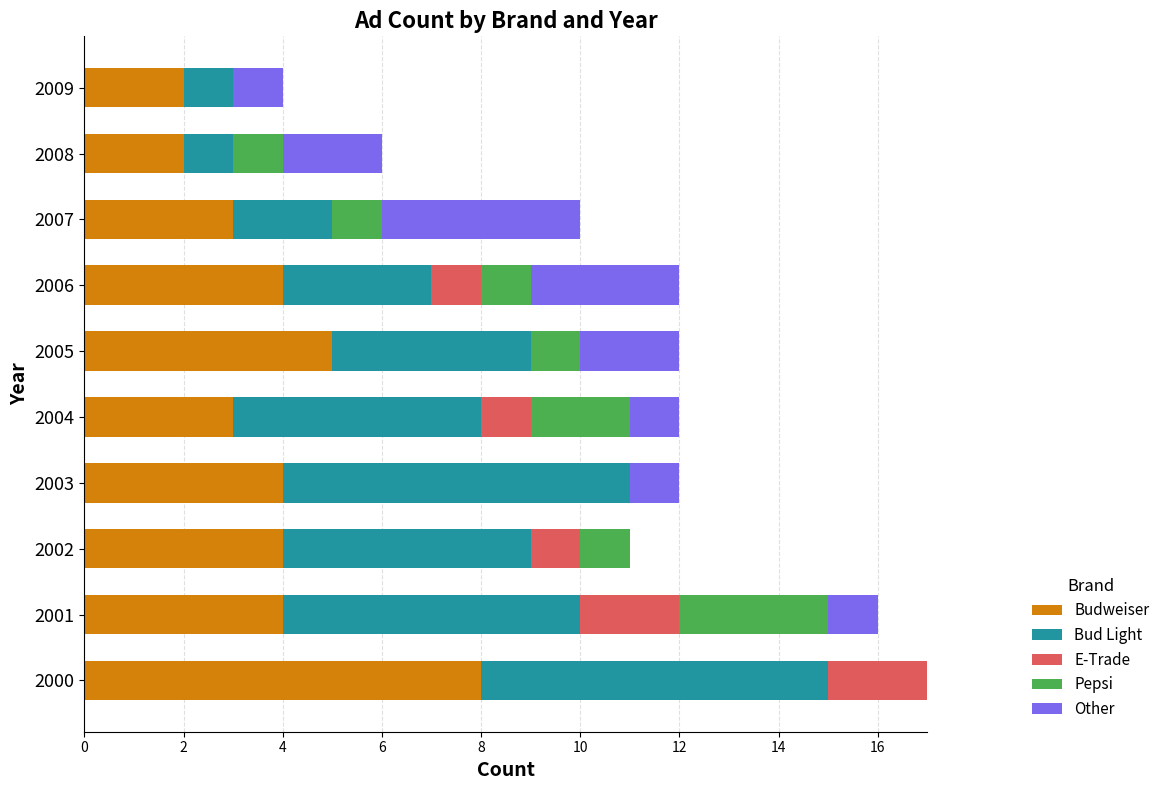

What is the sum of all Budweiser values?

39